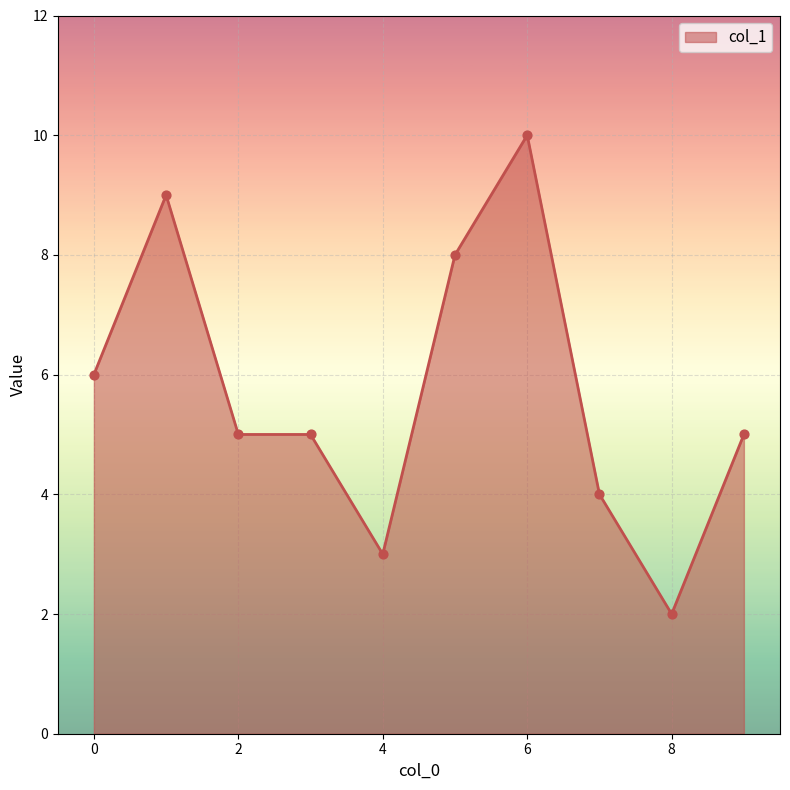

What is the maximum value shown in the chart?

10